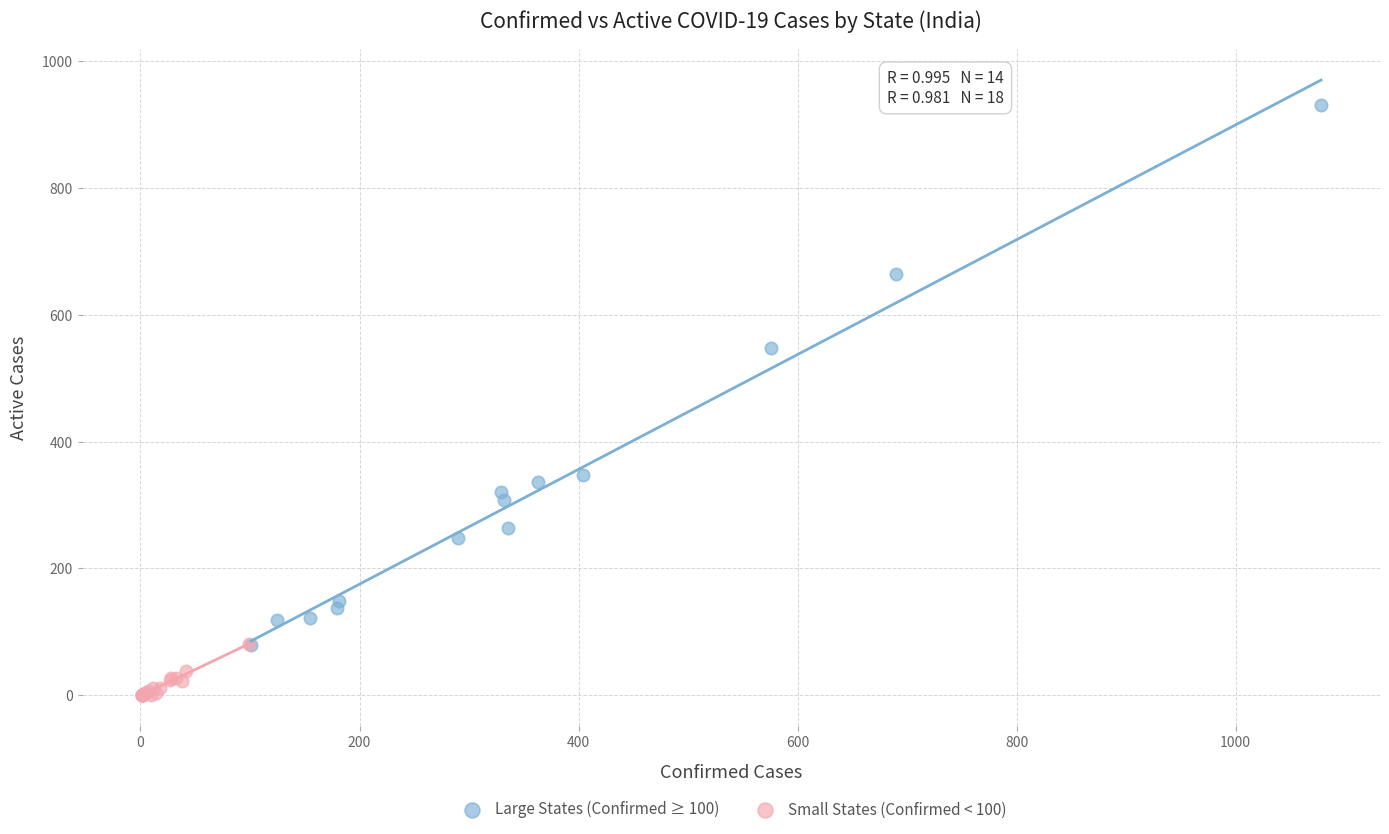

Which series contains the lowest Y value?

Small States (Confirmed < 100)